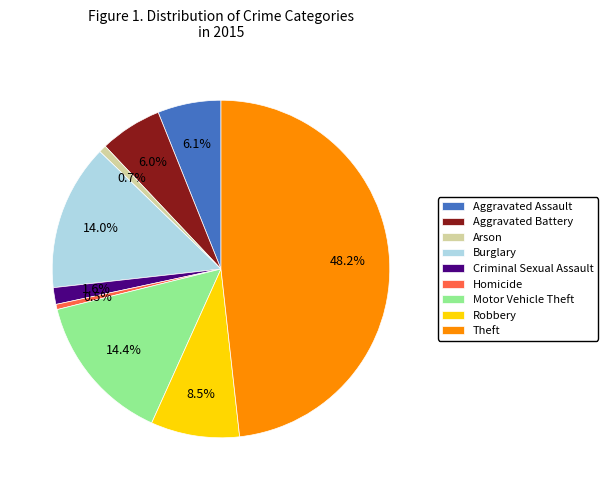

How many segments does this pie chart have?

9